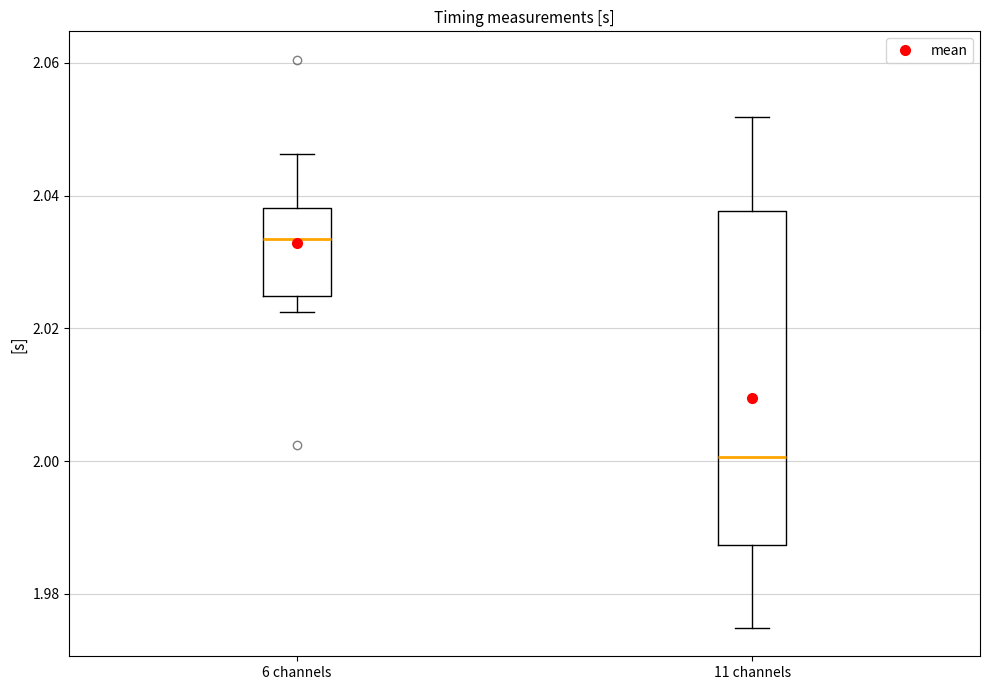

Which box is the tallest, from its lower edge to its upper edge?

11 channels